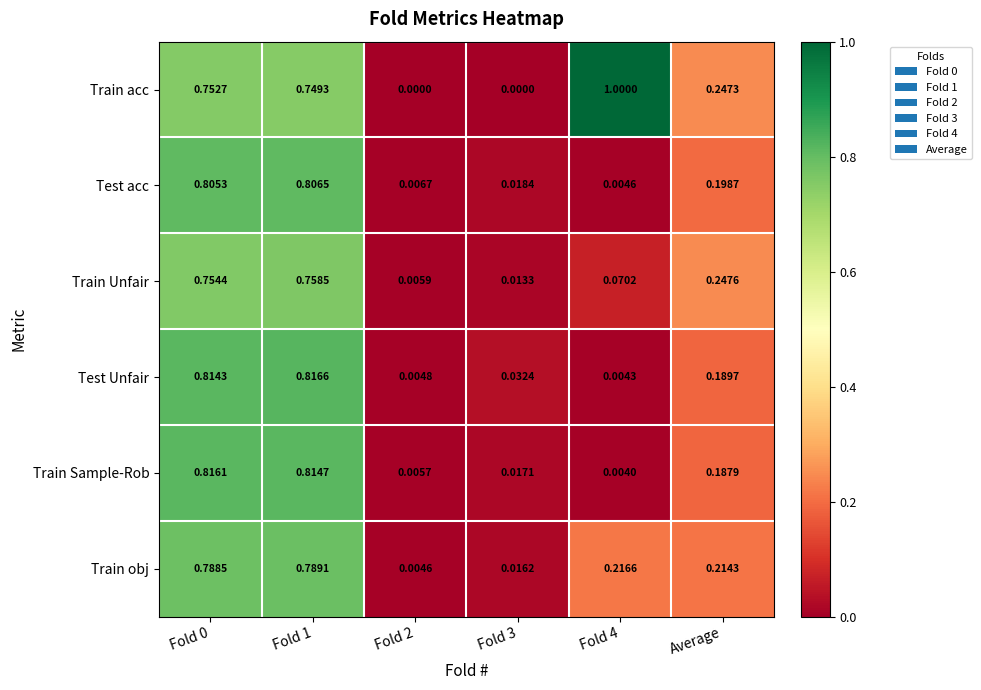

Which series has the largest total across all categories?

Train acc